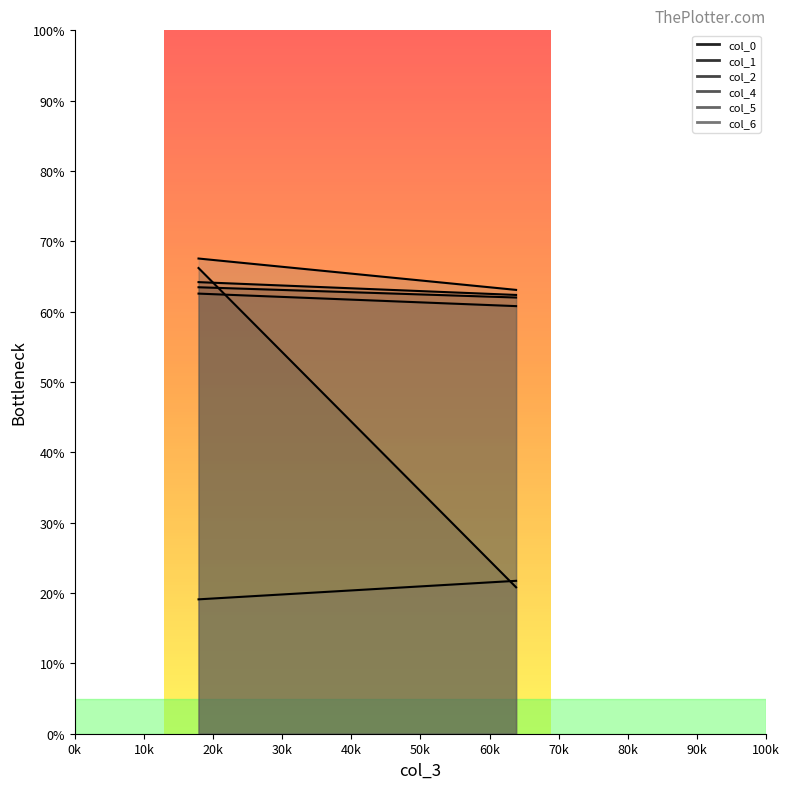

Which series has the largest total across all categories?

col_6